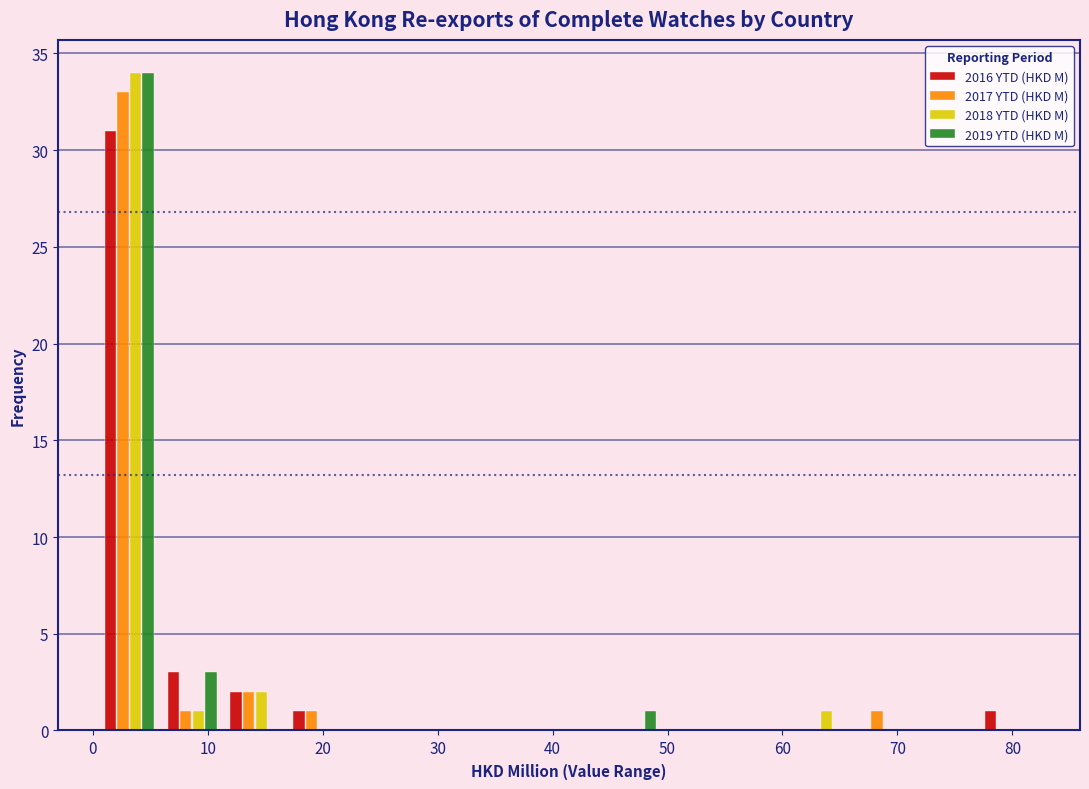

Reading left to right, transcribe this chart: for each range on the x-axis, give the height of each series' bar. Neither the bar edges nor the heights are printed on the chart, so give them approximately, as read against the axes.

0 to 6: 2016 YTD (HKD M)=31	2017 YTD (HKD M)=33	2018 YTD (HKD M)=34	2019 YTD (HKD M)=34
6 to 11: 2016 YTD (HKD M)=3	2017 YTD (HKD M)=1	2018 YTD (HKD M)=1	2019 YTD (HKD M)=3
11 to 17: 2016 YTD (HKD M)=2	2017 YTD (HKD M)=2	2018 YTD (HKD M)=2	2019 YTD (HKD M)=0
17 to 22: 2016 YTD (HKD M)=1	2017 YTD (HKD M)=1	2018 YTD (HKD M)=0	2019 YTD (HKD M)=0
22 to 28: 2016 YTD (HKD M)=0	2017 YTD (HKD M)=0	2018 YTD (HKD M)=0	2019 YTD (HKD M)=0
28 to 33: 2016 YTD (HKD M)=0	2017 YTD (HKD M)=0	2018 YTD (HKD M)=0	2019 YTD (HKD M)=0
33 to 39: 2016 YTD (HKD M)=0	2017 YTD (HKD M)=0	2018 YTD (HKD M)=0	2019 YTD (HKD M)=0
39 to 44: 2016 YTD (HKD M)=0	2017 YTD (HKD M)=0	2018 YTD (HKD M)=0	2019 YTD (HKD M)=0
44 to 50: 2016 YTD (HKD M)=0	2017 YTD (HKD M)=0	2018 YTD (HKD M)=0	2019 YTD (HKD M)=1
50 to 55: 2016 YTD (HKD M)=0	2017 YTD (HKD M)=0	2018 YTD (HKD M)=0	2019 YTD (HKD M)=0
55 to 61: 2016 YTD (HKD M)=0	2017 YTD (HKD M)=0	2018 YTD (HKD M)=0	2019 YTD (HKD M)=0
61 to 66: 2016 YTD (HKD M)=0	2017 YTD (HKD M)=0	2018 YTD (HKD M)=1	2019 YTD (HKD M)=0
66 to 72: 2016 YTD (HKD M)=0	2017 YTD (HKD M)=1	2018 YTD (HKD M)=0	2019 YTD (HKD M)=0
72 to 77: 2016 YTD (HKD M)=0	2017 YTD (HKD M)=0	2018 YTD (HKD M)=0	2019 YTD (HKD M)=0
77 to 82: 2016 YTD (HKD M)=1	2017 YTD (HKD M)=0	2018 YTD (HKD M)=0	2019 YTD (HKD M)=0